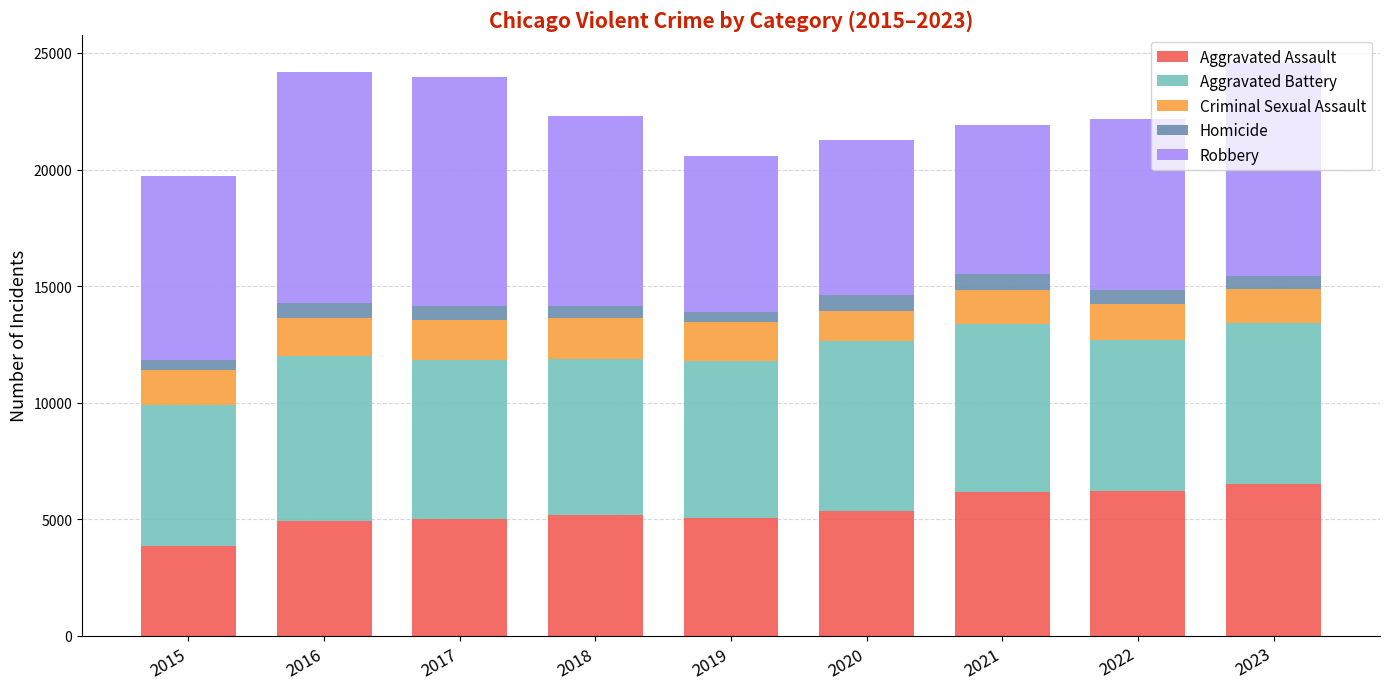

What is the total value across all series at 2023?

24552